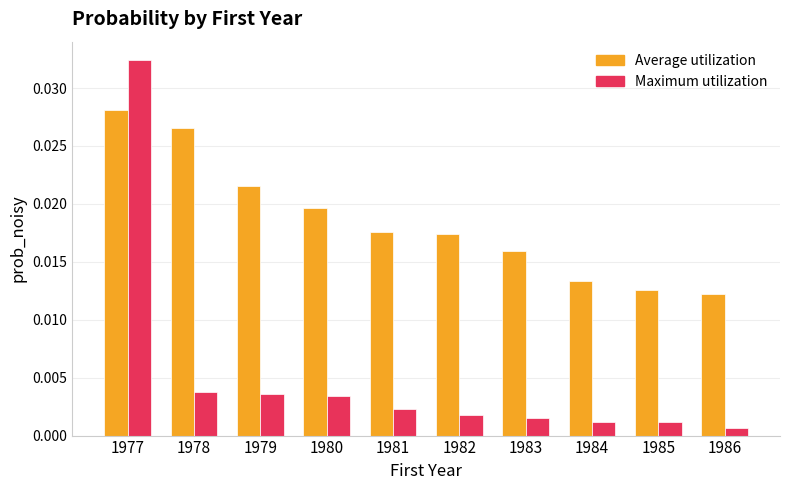

Rank the series by their average value, from highest to lowest.

Average utilization, Maximum utilization